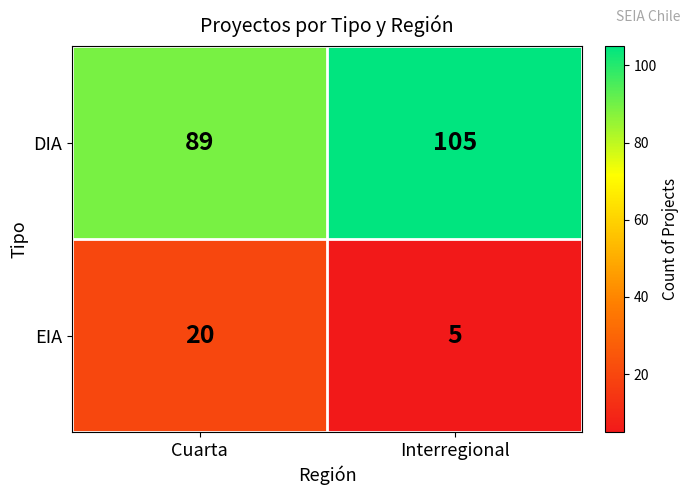

Rank the series by their average value, from highest to lowest.

DIA, EIA